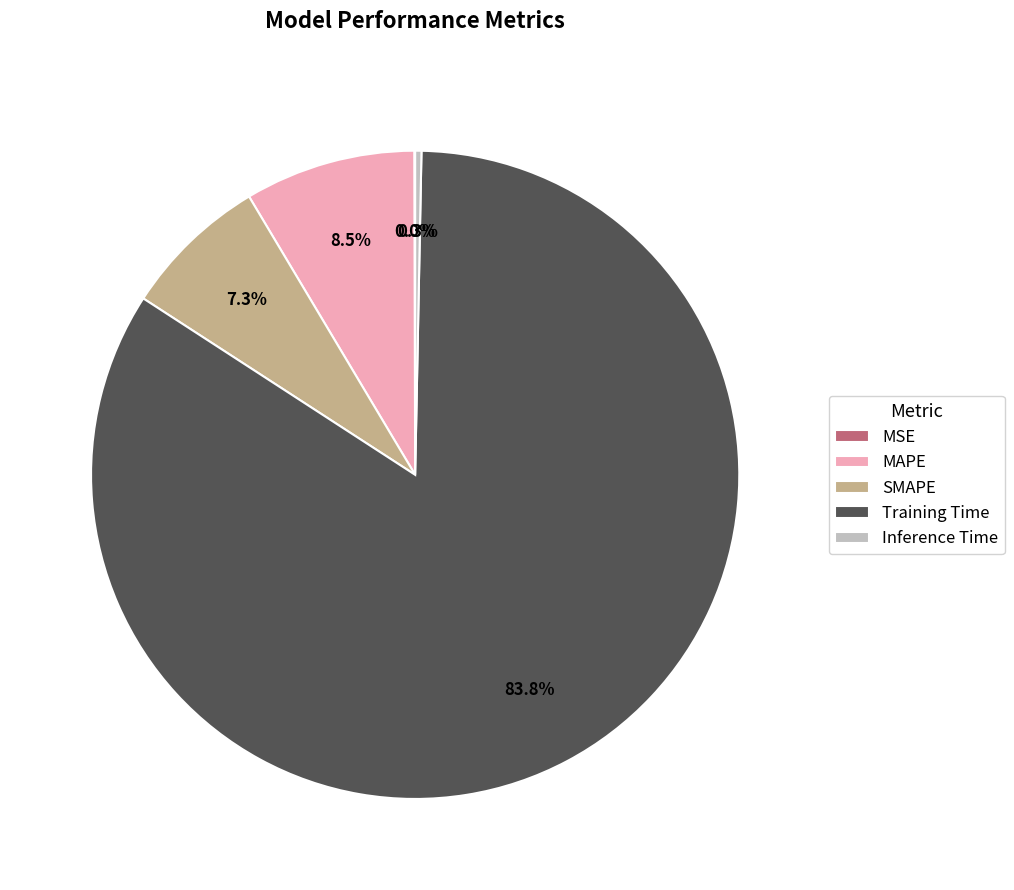

Which slice is the largest?

Training Time